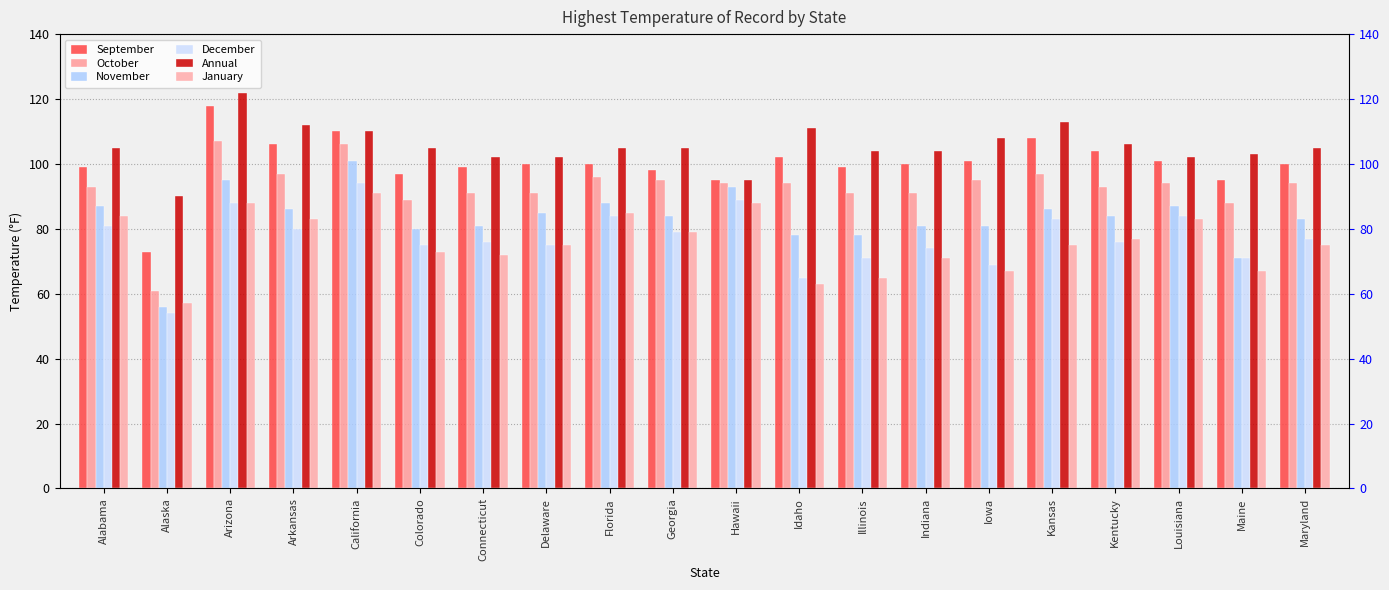

The value of October at Alabama is 22. True or false?

False